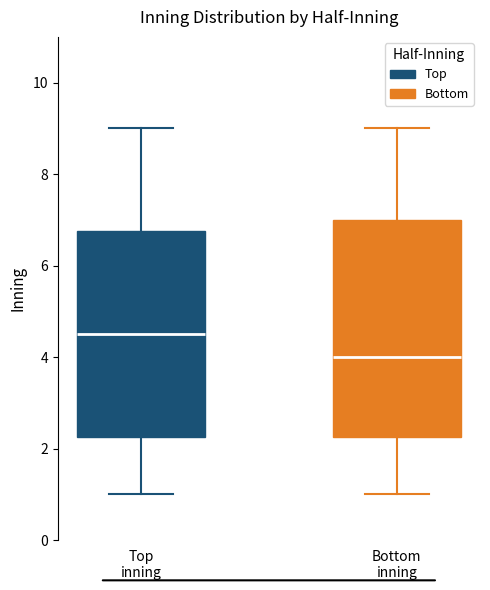

Which box has the highest median line?

Top inning